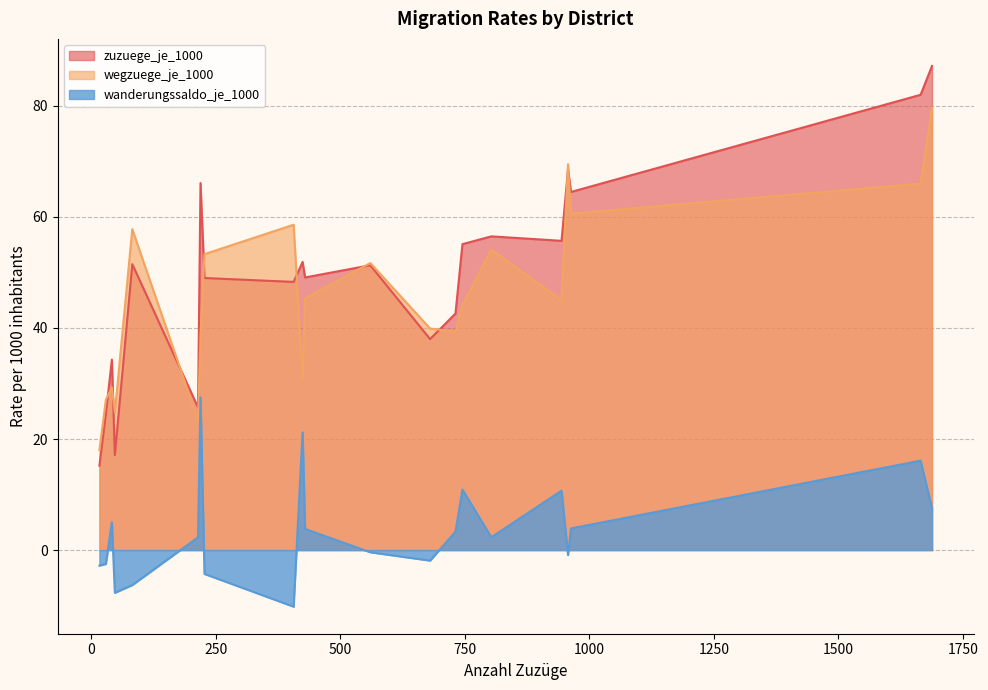

True or false: zuzuege_je_1000 has more than 1 points higher than both neighbors.

True